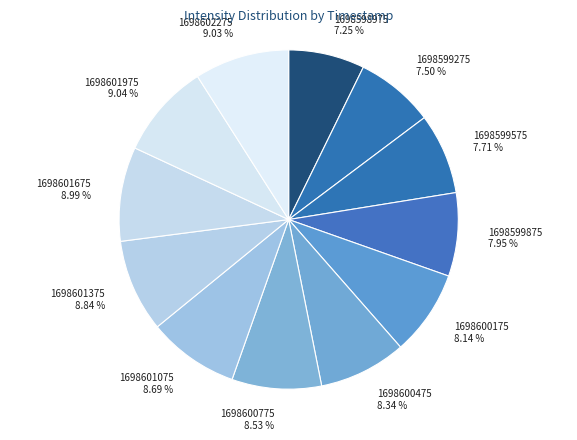

To the nearest percent, what portion does 1698599575 represent?

8%